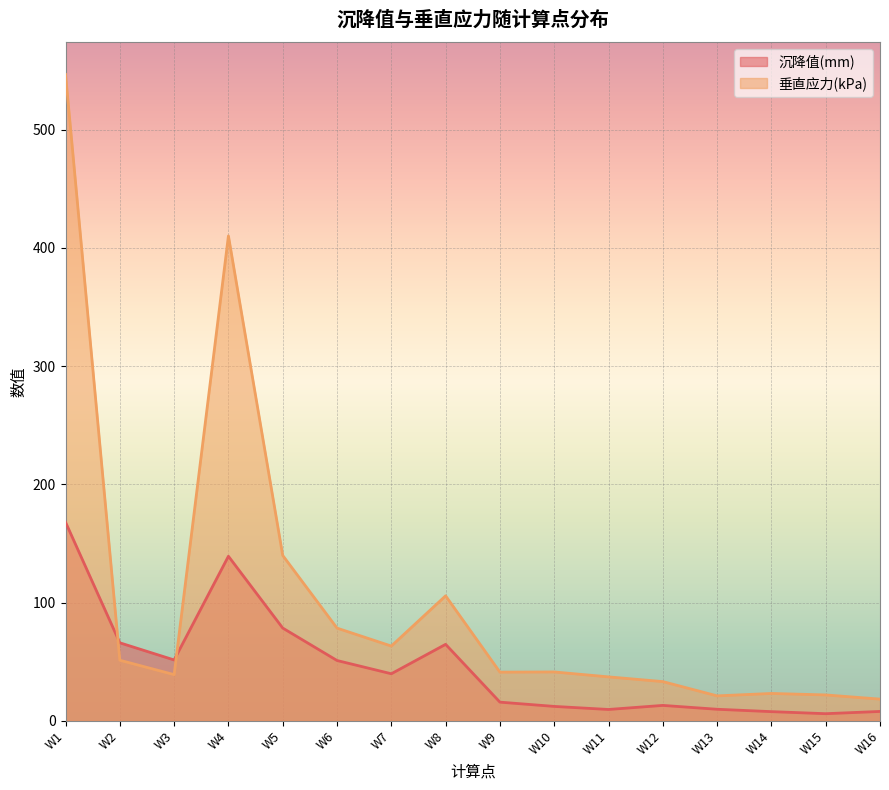

What is the value of the 垂直应力(kPa) point at the 7th from the left?

63.3